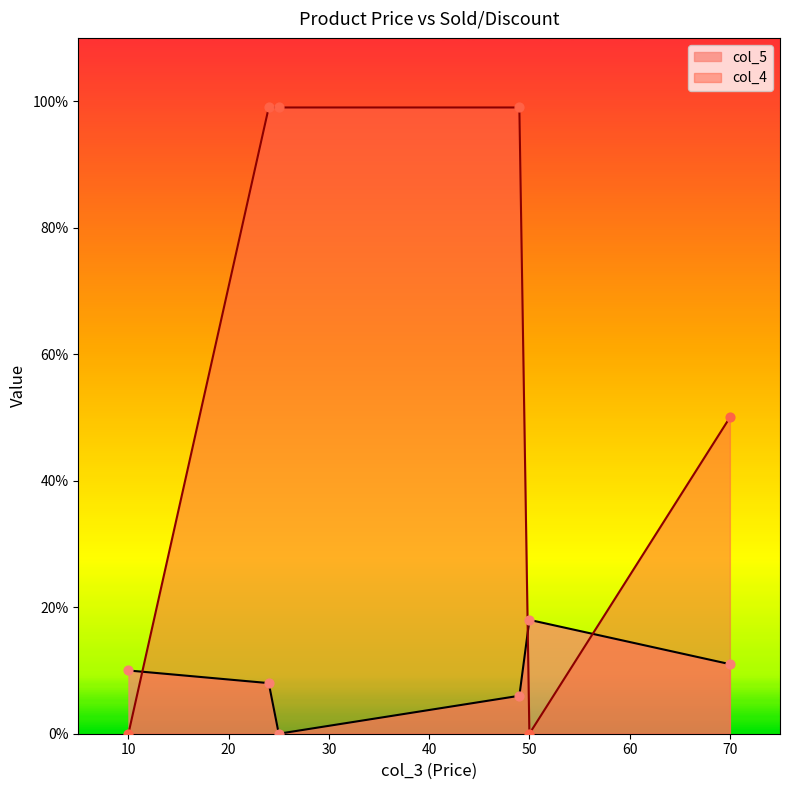

At how many categories does at least one series exceed 3?

6